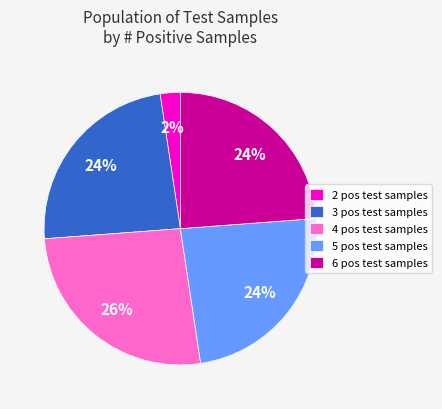

The 6 slice represents 40% of the pie. True or false?

False